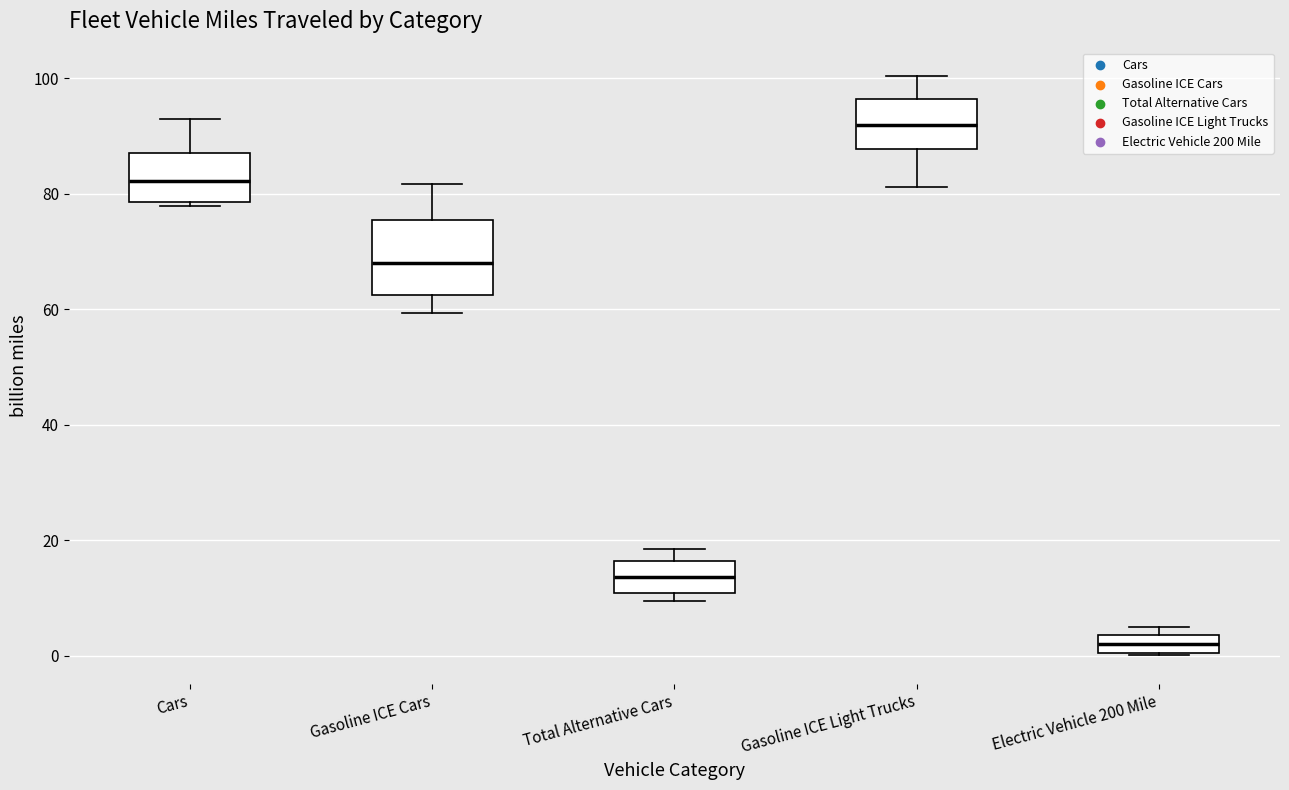

Reading left to right, transcribe this box plot: for each box, give where its median line is, the range the box spans, and where its two whiskers end, as read against the y-axis. The values are not printed on the chart, so give them approximately, as read against the axis.

Cars: median 82, box 78 to 88, whiskers 78 (just below the box's lower edge) to 92
Gasoline ICE Cars: median 68, box 62 to 76, whiskers 60 to 82
Total Alternative Cars: median 14, box 10 to 16, whiskers 10 (just below the box's lower edge) to 18
Gasoline ICE Light Trucks: median 92, box 88 to 96, whiskers 82 to 100
Electric Vehicle 200 Mile: median 2, box 0 to 4, whiskers 0 to 6